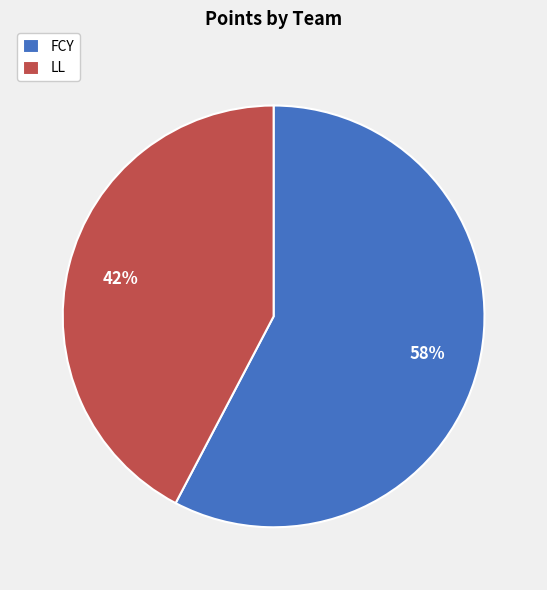

How many segments does this pie chart have?

2